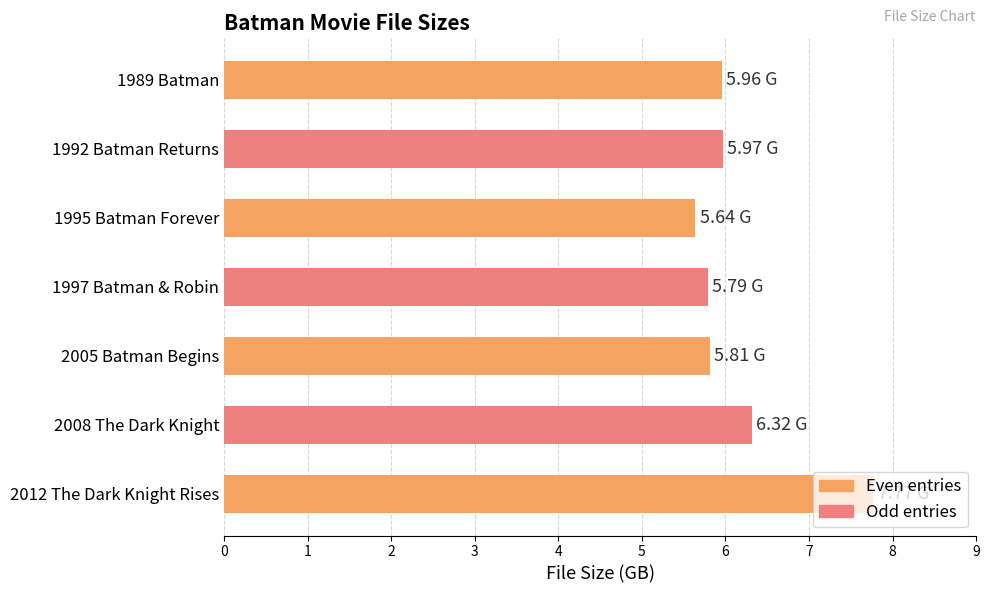

What is the average value?

6.2